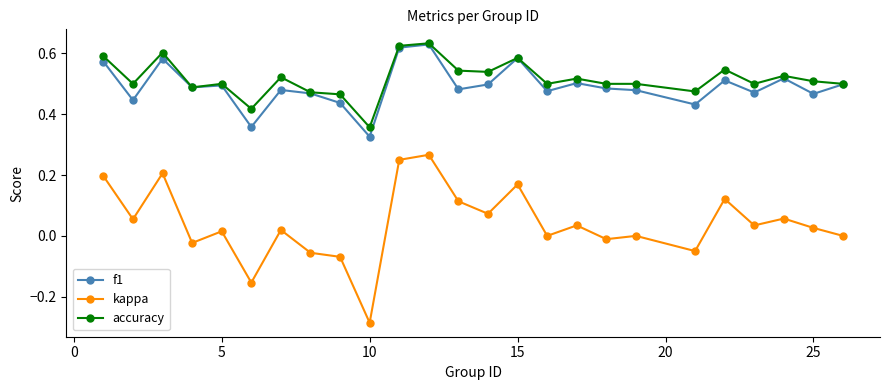

How many data points does each series have?

25